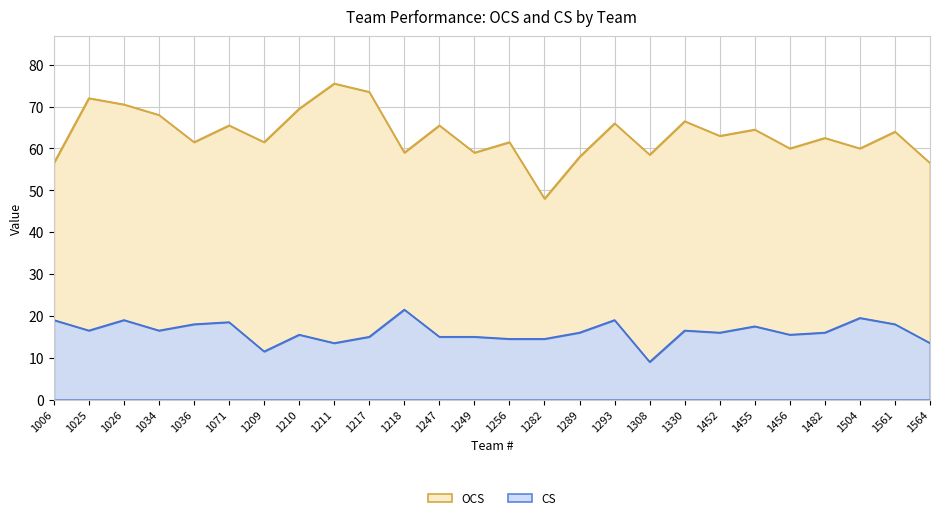

List the series in order of their overall mean, highest first.

OCS, CS